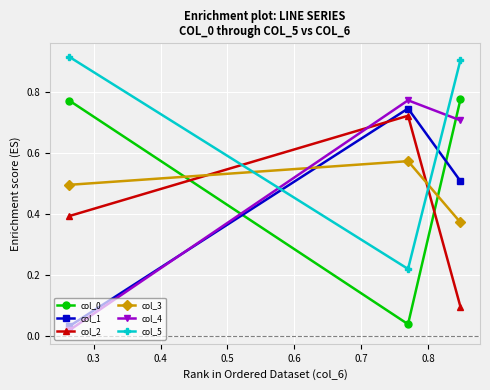

At how many categories does at least one series exceed 0?

3